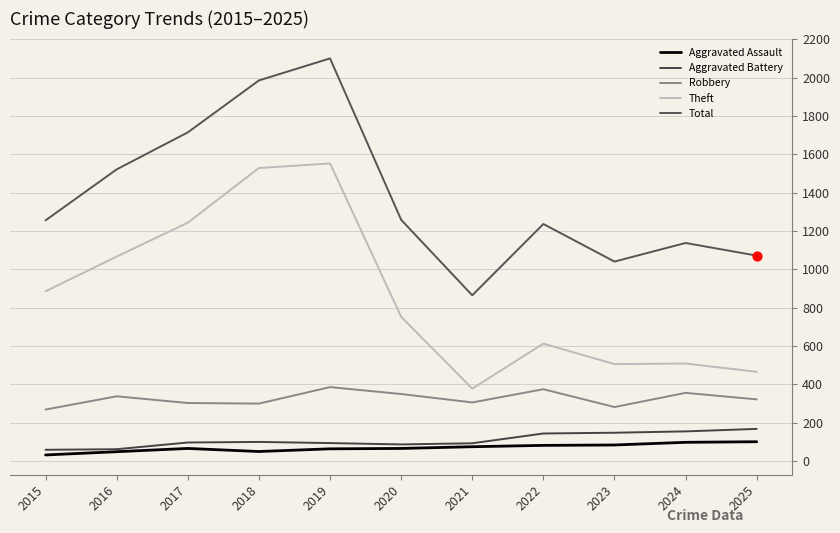

At how many categories does at least one series exceed 1557?

3